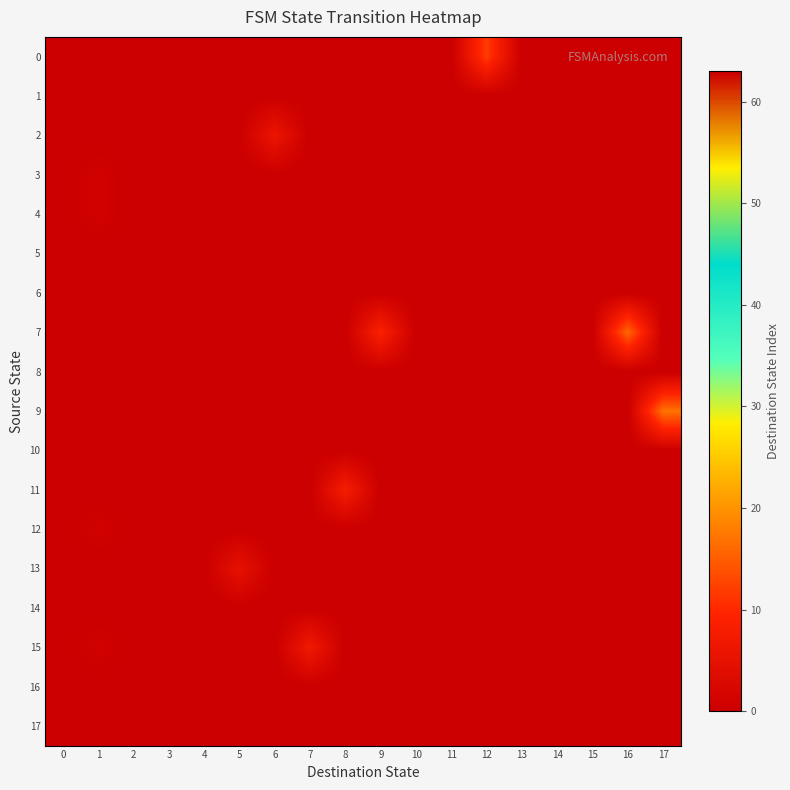

At which category is the sum across all series the highest?

17